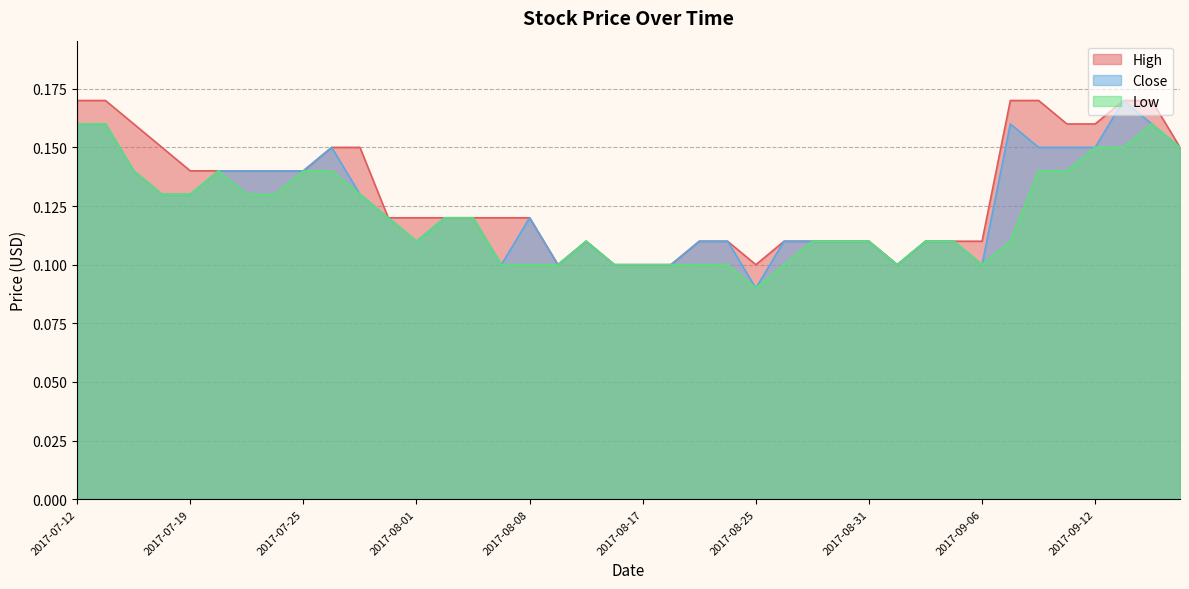

In High, how many points are lower than both neighbors (excluding endpoints)?

3